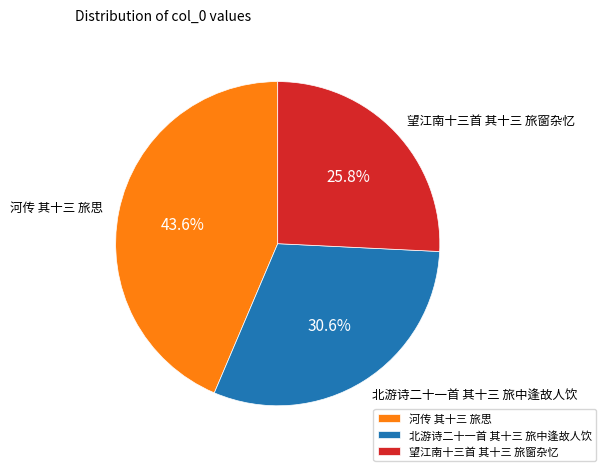

To the nearest percent, what is the difference between the largest and smallest slice percentages?

18%